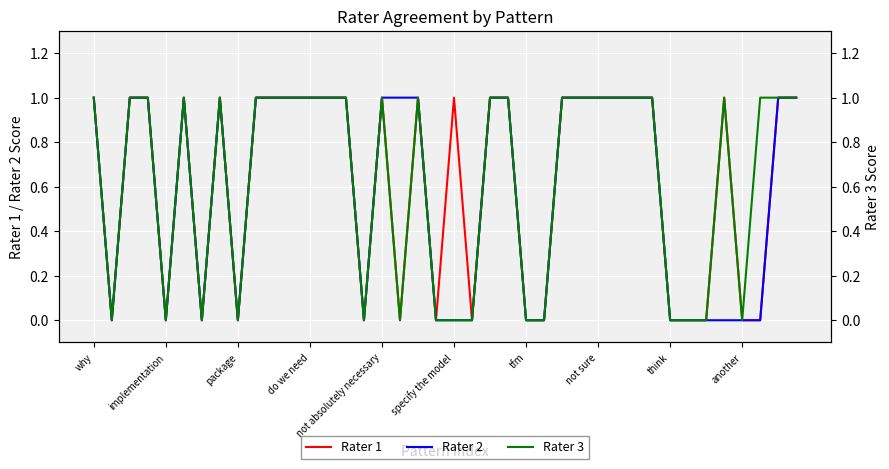

What is the total value across all series at do we need?

3